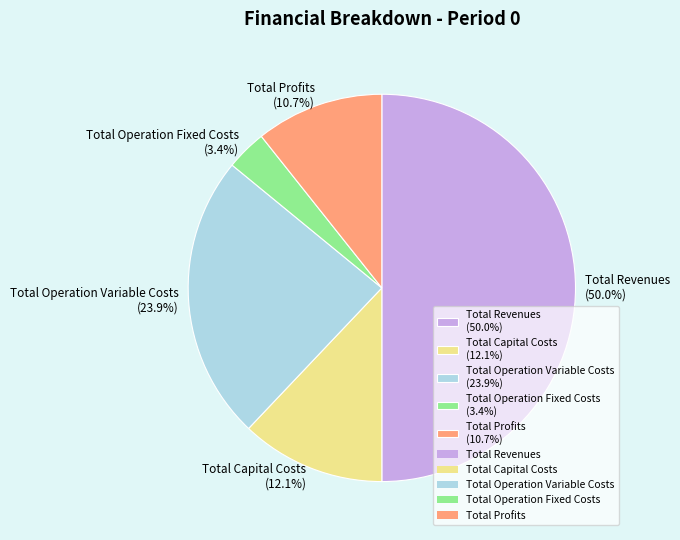

The Total Capital Costs slice represents 12% of the pie. True or false?

True